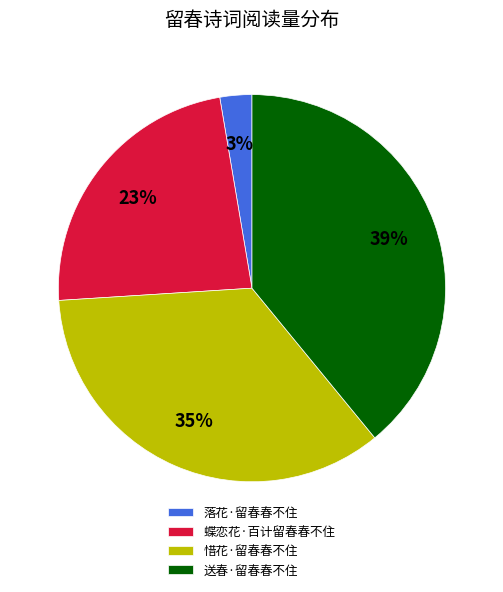

To the nearest percent, what is the average slice percentage?

25%